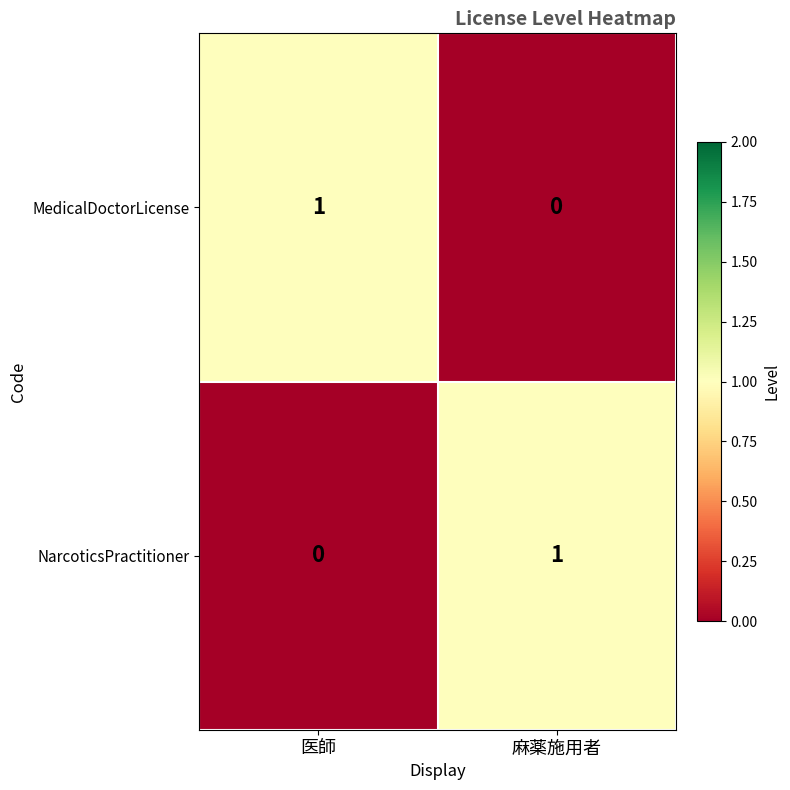

Rank the series at 医師 from highest to lowest value.

MedicalDoctorLicense, NarcoticsPractitioner